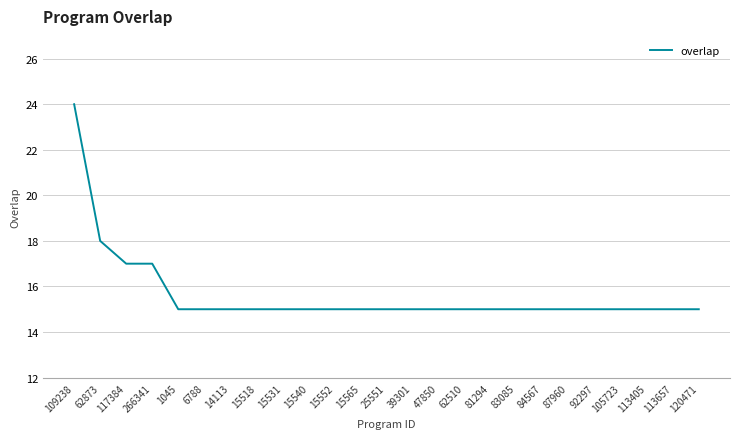

How many lines are shown in the chart?

1